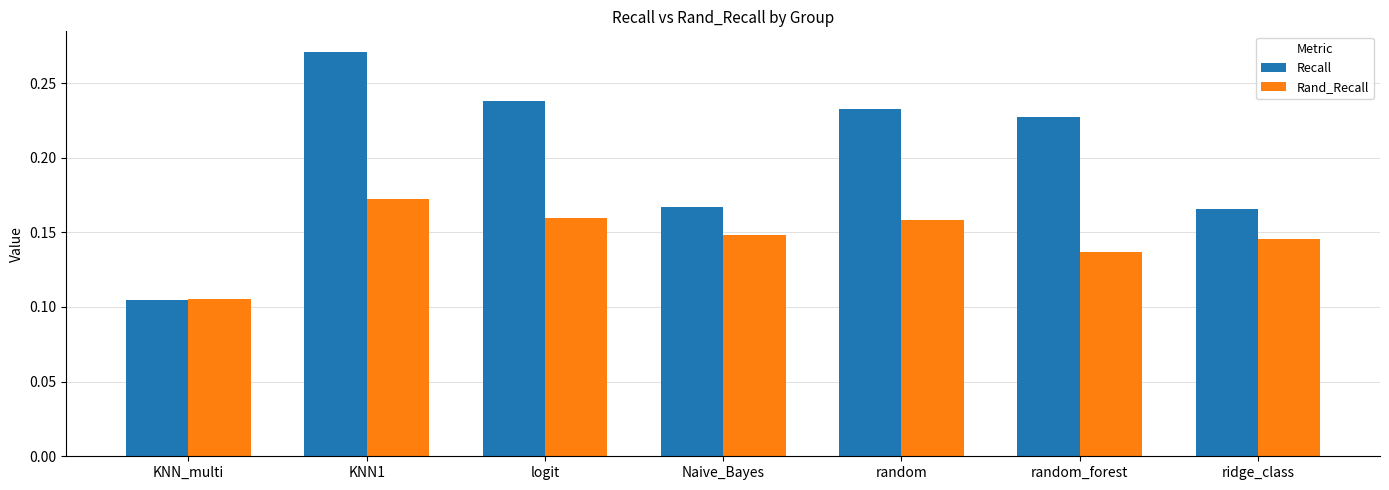

How many bars are there in total?

14